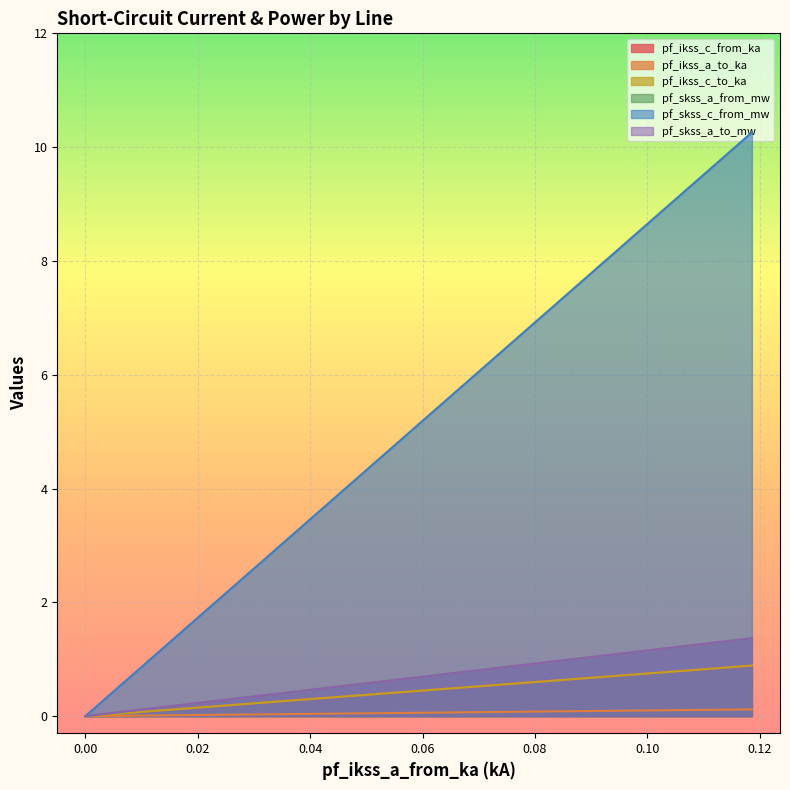

What are all the series names shown in the legend?

pf_ikss_c_from_ka, pf_ikss_a_to_ka, pf_ikss_c_to_ka, pf_skss_a_from_mw, pf_skss_c_from_mw, pf_skss_a_to_mw